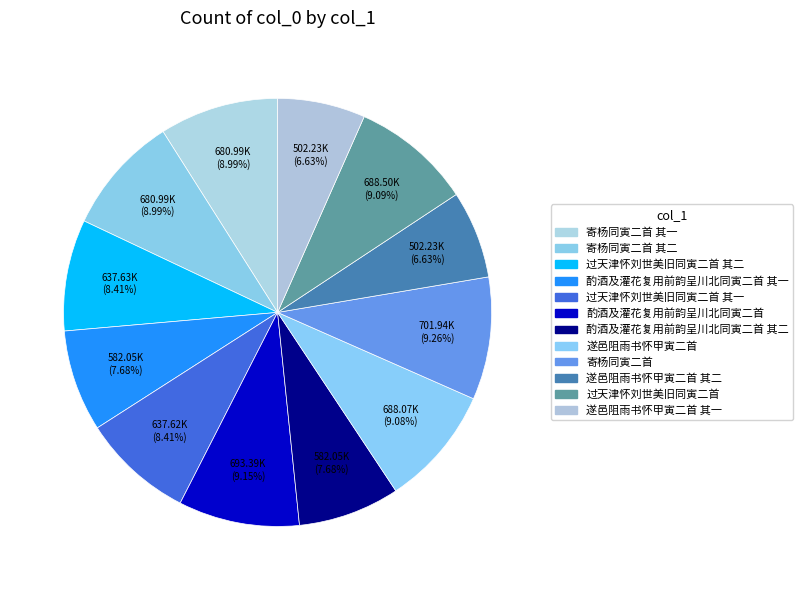

How many segments does this pie chart have?

12